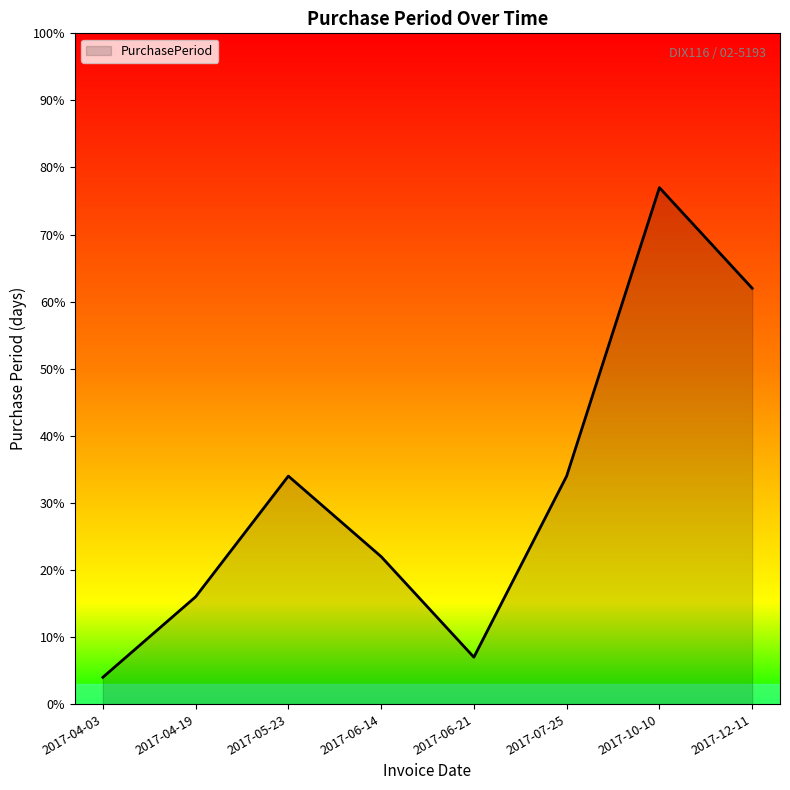

Reading left to right, extract all data points from this chart.

2017-04-03=4	2017-04-19=16	2017-05-23=34	2017-06-14=22	2017-06-21=7	2017-07-25=34	2017-10-10=77	2017-12-11=62